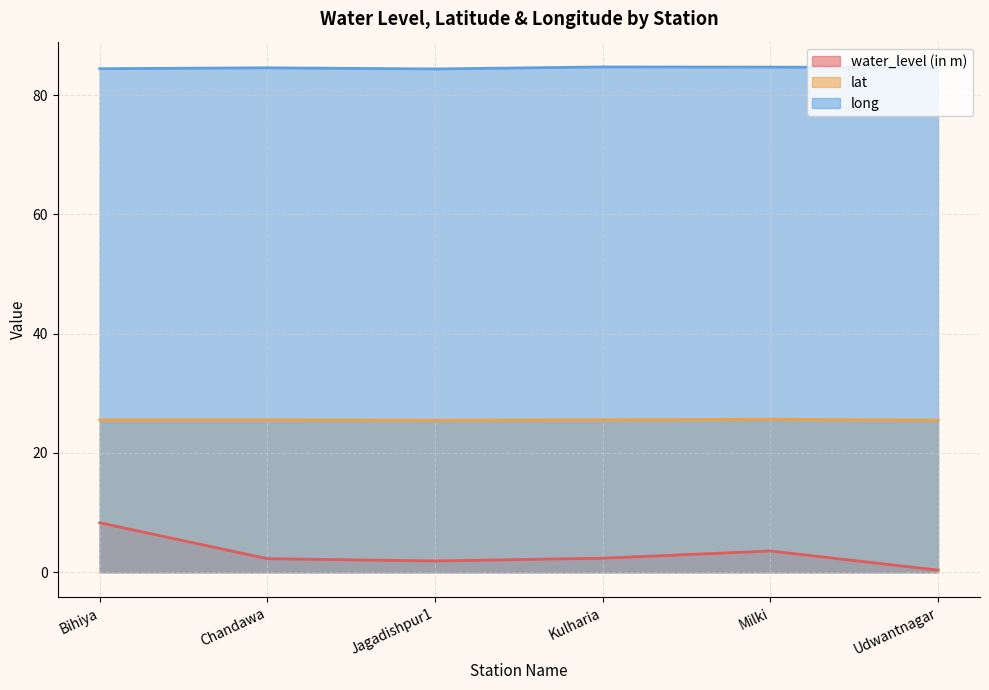

What are all the series names shown in the legend?

water_level (in m), lat, long